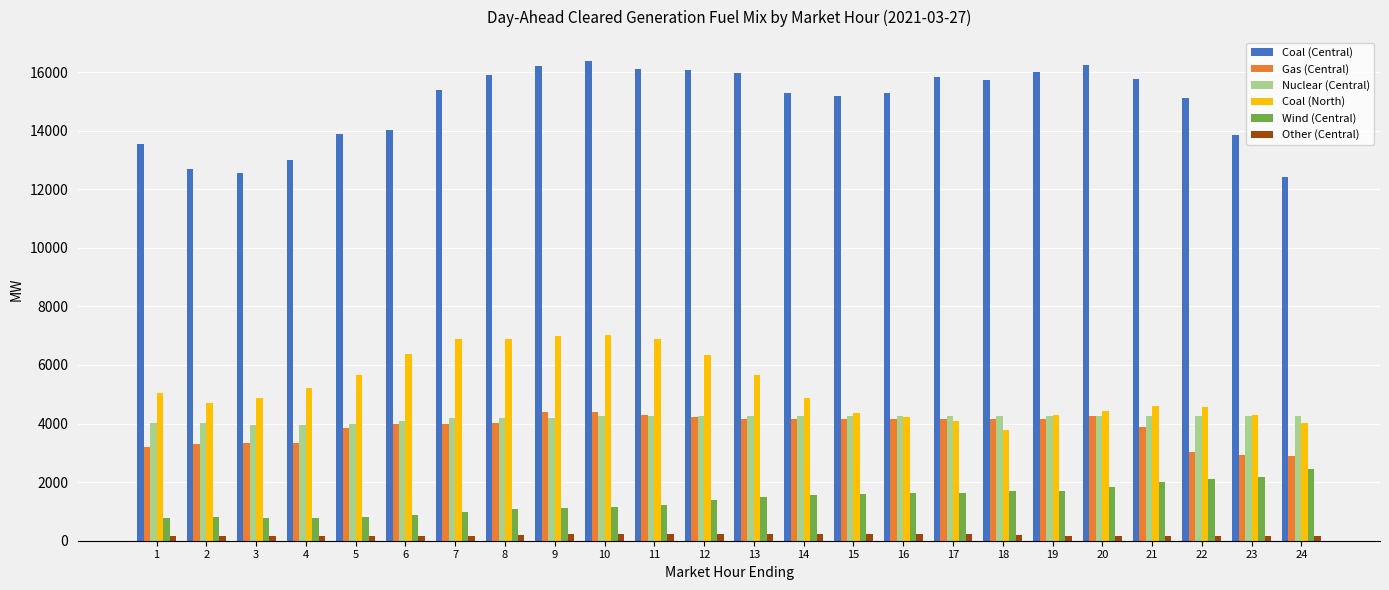

What is the approximate value of Other (Central) at 2?

146.7